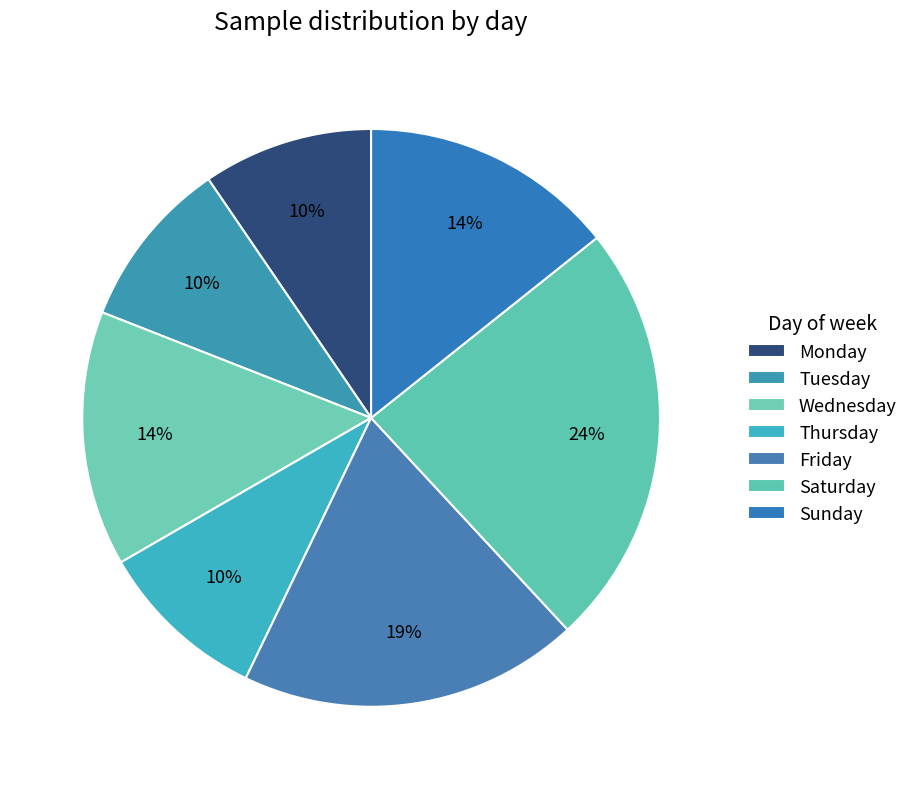

How many slices are in this pie chart?

7